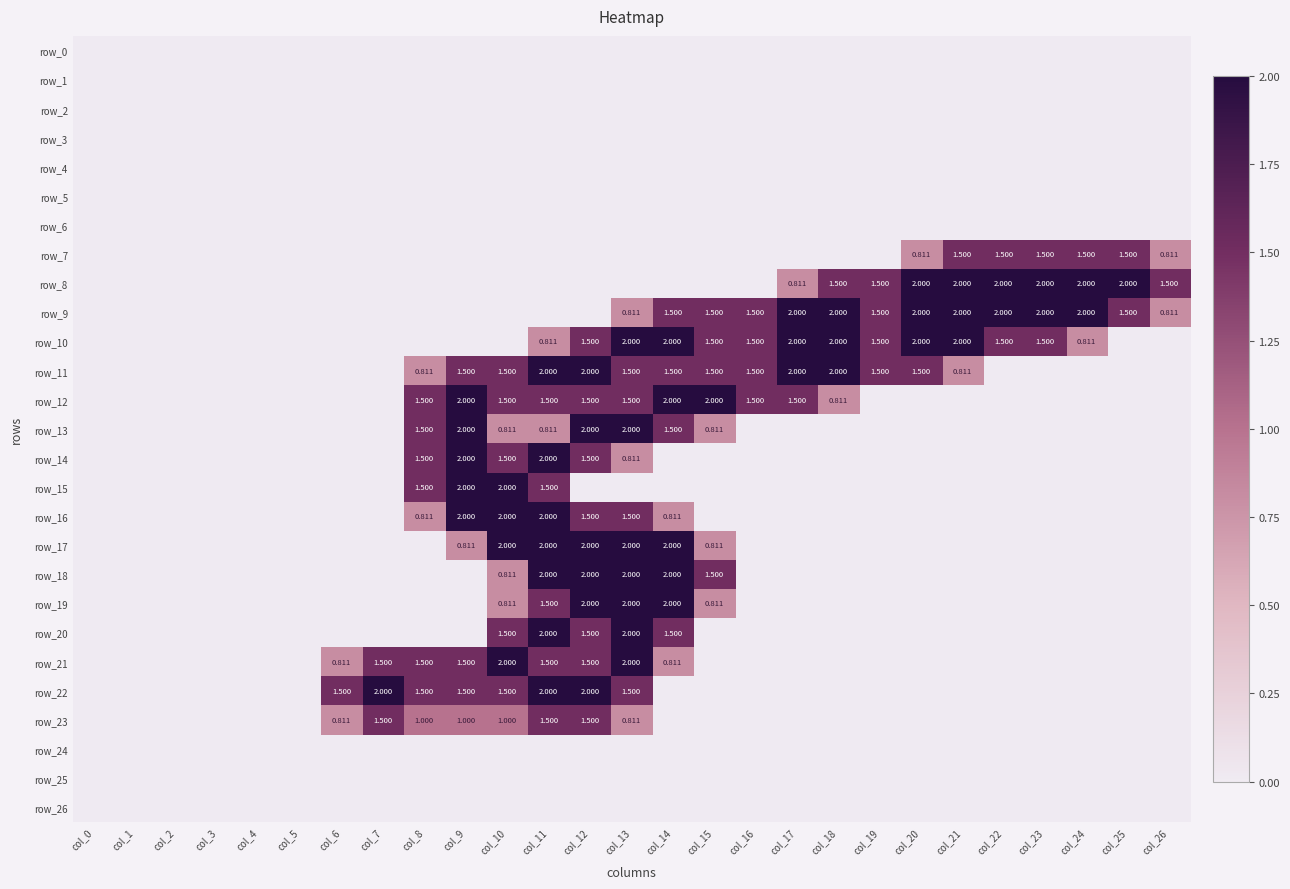

Reading right to left, extract all data points from this chart.

row_0: col_26=0.0	col_25=0.0	col_24=0.0	col_23=0.0	col_22=0.0	col_21=0.0	col_20=0.0	col_19=0.0	col_18=0.0	col_17=0.0	col_16=0.0	col_15=0.0	col_14=0.0	col_13=0.0	col_12=0.0	col_11=0.0	col_10=0.0	col_9=0.0	col_8=0.0	col_7=0.0	col_6=0.0	col_5=0.0	col_4=0.0	col_3=0.0	col_2=0.0	col_1=0.0	col_0=0.0
row_1: col_26=0.0	col_25=0.0	col_24=0.0	col_23=0.0	col_22=0.0	col_21=0.0	col_20=0.0	col_19=0.0	col_18=0.0	col_17=0.0	col_16=0.0	col_15=0.0	col_14=0.0	col_13=0.0	col_12=0.0	col_11=0.0	col_10=0.0	col_9=0.0	col_8=0.0	col_7=0.0	col_6=0.0	col_5=0.0	col_4=0.0	col_3=0.0	col_2=0.0	col_1=0.0	col_0=0.0
row_2: col_26=0.0	col_25=0.0	col_24=0.0	col_23=0.0	col_22=0.0	col_21=0.0	col_20=0.0	col_19=0.0	col_18=0.0	col_17=0.0	col_16=0.0	col_15=0.0	col_14=0.0	col_13=0.0	col_12=0.0	col_11=0.0	col_10=0.0	col_9=0.0	col_8=0.0	col_7=0.0	col_6=0.0	col_5=0.0	col_4=0.0	col_3=0.0	col_2=0.0	col_1=0.0	col_0=0.0
row_3: col_26=0.0	col_25=0.0	col_24=0.0	col_23=0.0	col_22=0.0	col_21=0.0	col_20=0.0	col_19=0.0	col_18=0.0	col_17=0.0	col_16=0.0	col_15=0.0	col_14=0.0	col_13=0.0	col_12=0.0	col_11=0.0	col_10=0.0	col_9=0.0	col_8=0.0	col_7=0.0	col_6=0.0	col_5=0.0	col_4=0.0	col_3=0.0	col_2=0.0	col_1=0.0	col_0=0.0
row_4: col_26=0.0	col_25=0.0	col_24=0.0	col_23=0.0	col_22=0.0	col_21=0.0	col_20=0.0	col_19=0.0	col_18=0.0	col_17=0.0	col_16=0.0	col_15=0.0	col_14=0.0	col_13=0.0	col_12=0.0	col_11=0.0	col_10=0.0	col_9=0.0	col_8=0.0	col_7=0.0	col_6=0.0	col_5=0.0	col_4=0.0	col_3=0.0	col_2=0.0	col_1=0.0	col_0=0.0
row_5: col_26=0.0	col_25=0.0	col_24=0.0	col_23=0.0	col_22=0.0	col_21=0.0	col_20=0.0	col_19=0.0	col_18=0.0	col_17=0.0	col_16=0.0	col_15=0.0	col_14=0.0	col_13=0.0	col_12=0.0	col_11=0.0	col_10=0.0	col_9=0.0	col_8=0.0	col_7=0.0	col_6=0.0	col_5=0.0	col_4=0.0	col_3=0.0	col_2=0.0	col_1=0.0	col_0=0.0
row_6: col_26=0.0	col_25=0.0	col_24=0.0	col_23=0.0	col_22=0.0	col_21=0.0	col_20=0.0	col_19=0.0	col_18=0.0	col_17=0.0	col_16=0.0	col_15=0.0	col_14=0.0	col_13=0.0	col_12=0.0	col_11=0.0	col_10=0.0	col_9=0.0	col_8=0.0	col_7=0.0	col_6=0.0	col_5=0.0	col_4=0.0	col_3=0.0	col_2=0.0	col_1=0.0	col_0=0.0
row_7: col_26=0.8	col_25=1.5	col_24=1.5	col_23=1.5	col_22=1.5	col_21=1.5	col_20=0.8	col_19=0.0	col_18=0.0	col_17=0.0	col_16=0.0	col_15=0.0	col_14=0.0	col_13=0.0	col_12=0.0	col_11=0.0	col_10=0.0	col_9=0.0	col_8=0.0	col_7=0.0	col_6=0.0	col_5=0.0	col_4=0.0	col_3=0.0	col_2=0.0	col_1=0.0	col_0=0.0
row_8: col_26=1.5	col_25=2.0	col_24=2.0	col_23=2.0	col_22=2.0	col_21=2.0	col_20=2.0	col_19=1.5	col_18=1.5	col_17=0.8	col_16=0.0	col_15=0.0	col_14=0.0	col_13=0.0	col_12=0.0	col_11=0.0	col_10=0.0	col_9=0.0	col_8=0.0	col_7=0.0	col_6=0.0	col_5=0.0	col_4=0.0	col_3=0.0	col_2=0.0	col_1=0.0	col_0=0.0
row_9: col_26=0.8	col_25=1.5	col_24=2.0	col_23=2.0	col_22=2.0	col_21=2.0	col_20=2.0	col_19=1.5	col_18=2.0	col_17=2.0	col_16=1.5	col_15=1.5	col_14=1.5	col_13=0.8	col_12=0.0	col_11=0.0	col_10=0.0	col_9=0.0	col_8=0.0	col_7=0.0	col_6=0.0	col_5=0.0	col_4=0.0	col_3=0.0	col_2=0.0	col_1=0.0	col_0=0.0
row_10: col_26=0.0	col_25=0.0	col_24=0.8	col_23=1.5	col_22=1.5	col_21=2.0	col_20=2.0	col_19=1.5	col_18=2.0	col_17=2.0	col_16=1.5	col_15=1.5	col_14=2.0	col_13=2.0	col_12=1.5	col_11=0.8	col_10=0.0	col_9=0.0	col_8=0.0	col_7=0.0	col_6=0.0	col_5=0.0	col_4=0.0	col_3=0.0	col_2=0.0	col_1=0.0	col_0=0.0
row_11: col_26=0.0	col_25=0.0	col_24=0.0	col_23=0.0	col_22=0.0	col_21=0.8	col_20=1.5	col_19=1.5	col_18=2.0	col_17=2.0	col_16=1.5	col_15=1.5	col_14=1.5	col_13=1.5	col_12=2.0	col_11=2.0	col_10=1.5	col_9=1.5	col_8=0.8	col_7=0.0	col_6=0.0	col_5=0.0	col_4=0.0	col_3=0.0	col_2=0.0	col_1=0.0	col_0=0.0
row_12: col_26=0.0	col_25=0.0	col_24=0.0	col_23=0.0	col_22=0.0	col_21=0.0	col_20=0.0	col_19=0.0	col_18=0.8	col_17=1.5	col_16=1.5	col_15=2.0	col_14=2.0	col_13=1.5	col_12=1.5	col_11=1.5	col_10=1.5	col_9=2.0	col_8=1.5	col_7=0.0	col_6=0.0	col_5=0.0	col_4=0.0	col_3=0.0	col_2=0.0	col_1=0.0	col_0=0.0
row_13: col_26=0.0	col_25=0.0	col_24=0.0	col_23=0.0	col_22=0.0	col_21=0.0	col_20=0.0	col_19=0.0	col_18=0.0	col_17=0.0	col_16=0.0	col_15=0.8	col_14=1.5	col_13=2.0	col_12=2.0	col_11=0.8	col_10=0.8	col_9=2.0	col_8=1.5	col_7=0.0	col_6=0.0	col_5=0.0	col_4=0.0	col_3=0.0	col_2=0.0	col_1=0.0	col_0=0.0
row_14: col_26=0.0	col_25=0.0	col_24=0.0	col_23=0.0	col_22=0.0	col_21=0.0	col_20=0.0	col_19=0.0	col_18=0.0	col_17=0.0	col_16=0.0	col_15=0.0	col_14=0.0	col_13=0.8	col_12=1.5	col_11=2.0	col_10=1.5	col_9=2.0	col_8=1.5	col_7=0.0	col_6=0.0	col_5=0.0	col_4=0.0	col_3=0.0	col_2=0.0	col_1=0.0	col_0=0.0
row_15: col_26=0.0	col_25=0.0	col_24=0.0	col_23=0.0	col_22=0.0	col_21=0.0	col_20=0.0	col_19=0.0	col_18=0.0	col_17=0.0	col_16=0.0	col_15=0.0	col_14=0.0	col_13=0.0	col_12=0.0	col_11=1.5	col_10=2.0	col_9=2.0	col_8=1.5	col_7=0.0	col_6=0.0	col_5=0.0	col_4=0.0	col_3=0.0	col_2=0.0	col_1=0.0	col_0=0.0
row_16: col_26=0.0	col_25=0.0	col_24=0.0	col_23=0.0	col_22=0.0	col_21=0.0	col_20=0.0	col_19=0.0	col_18=0.0	col_17=0.0	col_16=0.0	col_15=0.0	col_14=0.8	col_13=1.5	col_12=1.5	col_11=2.0	col_10=2.0	col_9=2.0	col_8=0.8	col_7=0.0	col_6=0.0	col_5=0.0	col_4=0.0	col_3=0.0	col_2=0.0	col_1=0.0	col_0=0.0
row_17: col_26=0.0	col_25=0.0	col_24=0.0	col_23=0.0	col_22=0.0	col_21=0.0	col_20=0.0	col_19=0.0	col_18=0.0	col_17=0.0	col_16=0.0	col_15=0.8	col_14=2.0	col_13=2.0	col_12=2.0	col_11=2.0	col_10=2.0	col_9=0.8	col_8=0.0	col_7=0.0	col_6=0.0	col_5=0.0	col_4=0.0	col_3=0.0	col_2=0.0	col_1=0.0	col_0=0.0
row_18: col_26=0.0	col_25=0.0	col_24=0.0	col_23=0.0	col_22=0.0	col_21=0.0	col_20=0.0	col_19=0.0	col_18=0.0	col_17=0.0	col_16=0.0	col_15=1.5	col_14=2.0	col_13=2.0	col_12=2.0	col_11=2.0	col_10=0.8	col_9=0.0	col_8=0.0	col_7=0.0	col_6=0.0	col_5=0.0	col_4=0.0	col_3=0.0	col_2=0.0	col_1=0.0	col_0=0.0
row_19: col_26=0.0	col_25=0.0	col_24=0.0	col_23=0.0	col_22=0.0	col_21=0.0	col_20=0.0	col_19=0.0	col_18=0.0	col_17=0.0	col_16=0.0	col_15=0.8	col_14=2.0	col_13=2.0	col_12=2.0	col_11=1.5	col_10=0.8	col_9=0.0	col_8=0.0	col_7=0.0	col_6=0.0	col_5=0.0	col_4=0.0	col_3=0.0	col_2=0.0	col_1=0.0	col_0=0.0
row_20: col_26=0.0	col_25=0.0	col_24=0.0	col_23=0.0	col_22=0.0	col_21=0.0	col_20=0.0	col_19=0.0	col_18=0.0	col_17=0.0	col_16=0.0	col_15=0.0	col_14=1.5	col_13=2.0	col_12=1.5	col_11=2.0	col_10=1.5	col_9=0.0	col_8=0.0	col_7=0.0	col_6=0.0	col_5=0.0	col_4=0.0	col_3=0.0	col_2=0.0	col_1=0.0	col_0=0.0
row_21: col_26=0.0	col_25=0.0	col_24=0.0	col_23=0.0	col_22=0.0	col_21=0.0	col_20=0.0	col_19=0.0	col_18=0.0	col_17=0.0	col_16=0.0	col_15=0.0	col_14=0.8	col_13=2.0	col_12=1.5	col_11=1.5	col_10=2.0	col_9=1.5	col_8=1.5	col_7=1.5	col_6=0.8	col_5=0.0	col_4=0.0	col_3=0.0	col_2=0.0	col_1=0.0	col_0=0.0
row_22: col_26=0.0	col_25=0.0	col_24=0.0	col_23=0.0	col_22=0.0	col_21=0.0	col_20=0.0	col_19=0.0	col_18=0.0	col_17=0.0	col_16=0.0	col_15=0.0	col_14=0.0	col_13=1.5	col_12=2.0	col_11=2.0	col_10=1.5	col_9=1.5	col_8=1.5	col_7=2.0	col_6=1.5	col_5=0.0	col_4=0.0	col_3=0.0	col_2=0.0	col_1=0.0	col_0=0.0
row_23: col_26=0.0	col_25=0.0	col_24=0.0	col_23=0.0	col_22=0.0	col_21=0.0	col_20=0.0	col_19=0.0	col_18=0.0	col_17=0.0	col_16=0.0	col_15=0.0	col_14=0.0	col_13=0.8	col_12=1.5	col_11=1.5	col_10=1.0	col_9=1.0	col_8=1.0	col_7=1.5	col_6=0.8	col_5=0.0	col_4=0.0	col_3=0.0	col_2=0.0	col_1=0.0	col_0=0.0
row_24: col_26=0.0	col_25=0.0	col_24=0.0	col_23=0.0	col_22=0.0	col_21=0.0	col_20=0.0	col_19=0.0	col_18=0.0	col_17=0.0	col_16=0.0	col_15=0.0	col_14=0.0	col_13=0.0	col_12=0.0	col_11=0.0	col_10=0.0	col_9=0.0	col_8=0.0	col_7=0.0	col_6=0.0	col_5=0.0	col_4=0.0	col_3=0.0	col_2=0.0	col_1=0.0	col_0=0.0
row_25: col_26=0.0	col_25=0.0	col_24=0.0	col_23=0.0	col_22=0.0	col_21=0.0	col_20=0.0	col_19=0.0	col_18=0.0	col_17=0.0	col_16=0.0	col_15=0.0	col_14=0.0	col_13=0.0	col_12=0.0	col_11=0.0	col_10=0.0	col_9=0.0	col_8=0.0	col_7=0.0	col_6=0.0	col_5=0.0	col_4=0.0	col_3=0.0	col_2=0.0	col_1=0.0	col_0=0.0
row_26: col_26=0.0	col_25=0.0	col_24=0.0	col_23=0.0	col_22=0.0	col_21=0.0	col_20=0.0	col_19=0.0	col_18=0.0	col_17=0.0	col_16=0.0	col_15=0.0	col_14=0.0	col_13=0.0	col_12=0.0	col_11=0.0	col_10=0.0	col_9=0.0	col_8=0.0	col_7=0.0	col_6=0.0	col_5=0.0	col_4=0.0	col_3=0.0	col_2=0.0	col_1=0.0	col_0=0.0